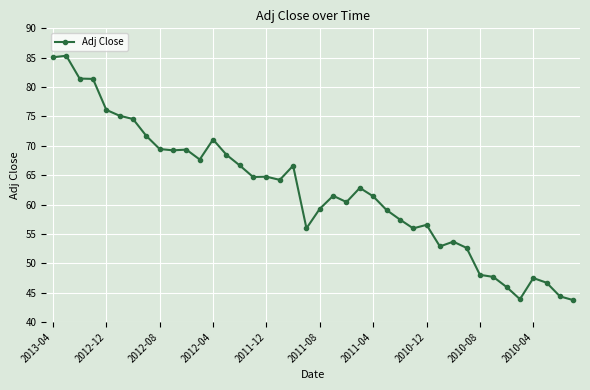

True or false: there are more than 1 points higher than both neighbors.

True